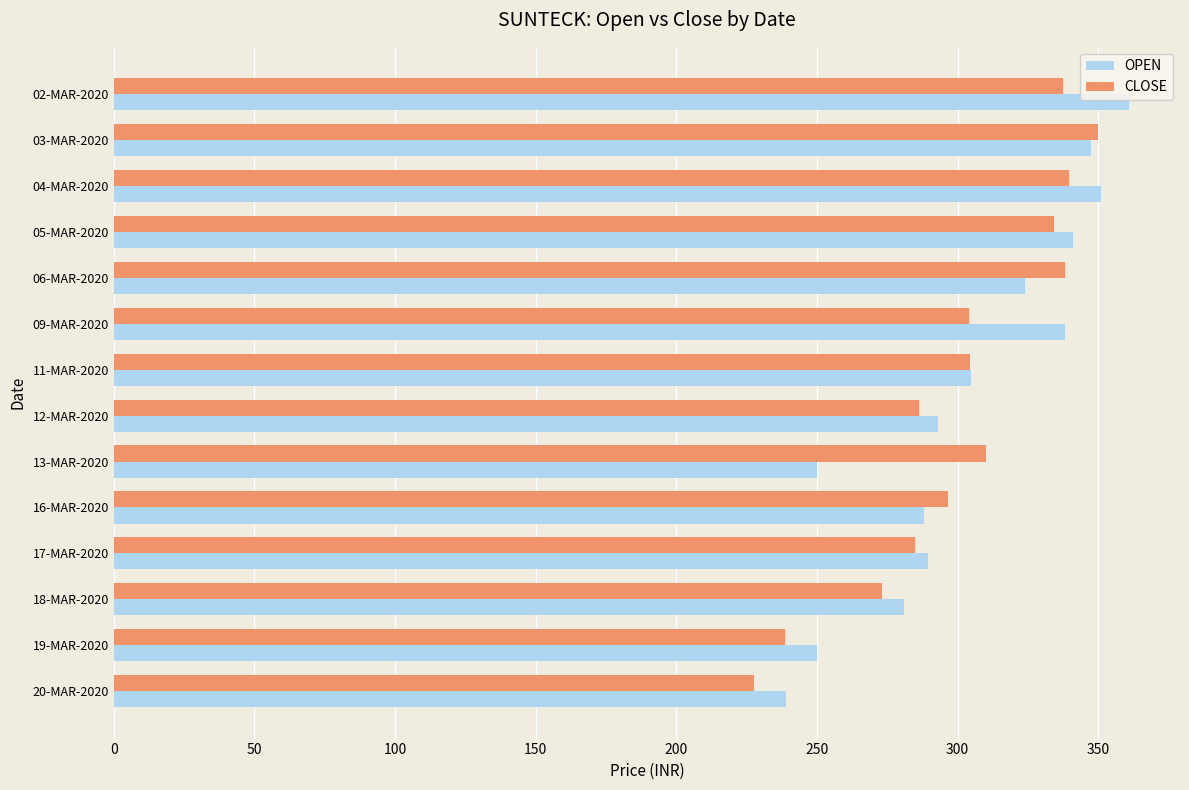

True or false: CLOSE has a value of 304.2 at 09-MAR-2020.

True